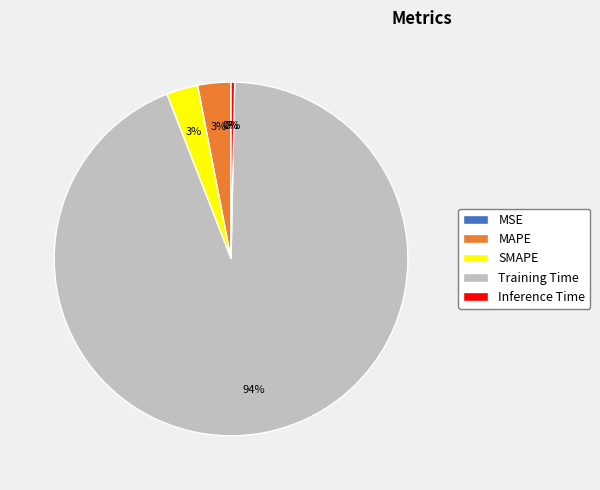

Between Training Time and Inference Time, which is larger?

Training Time